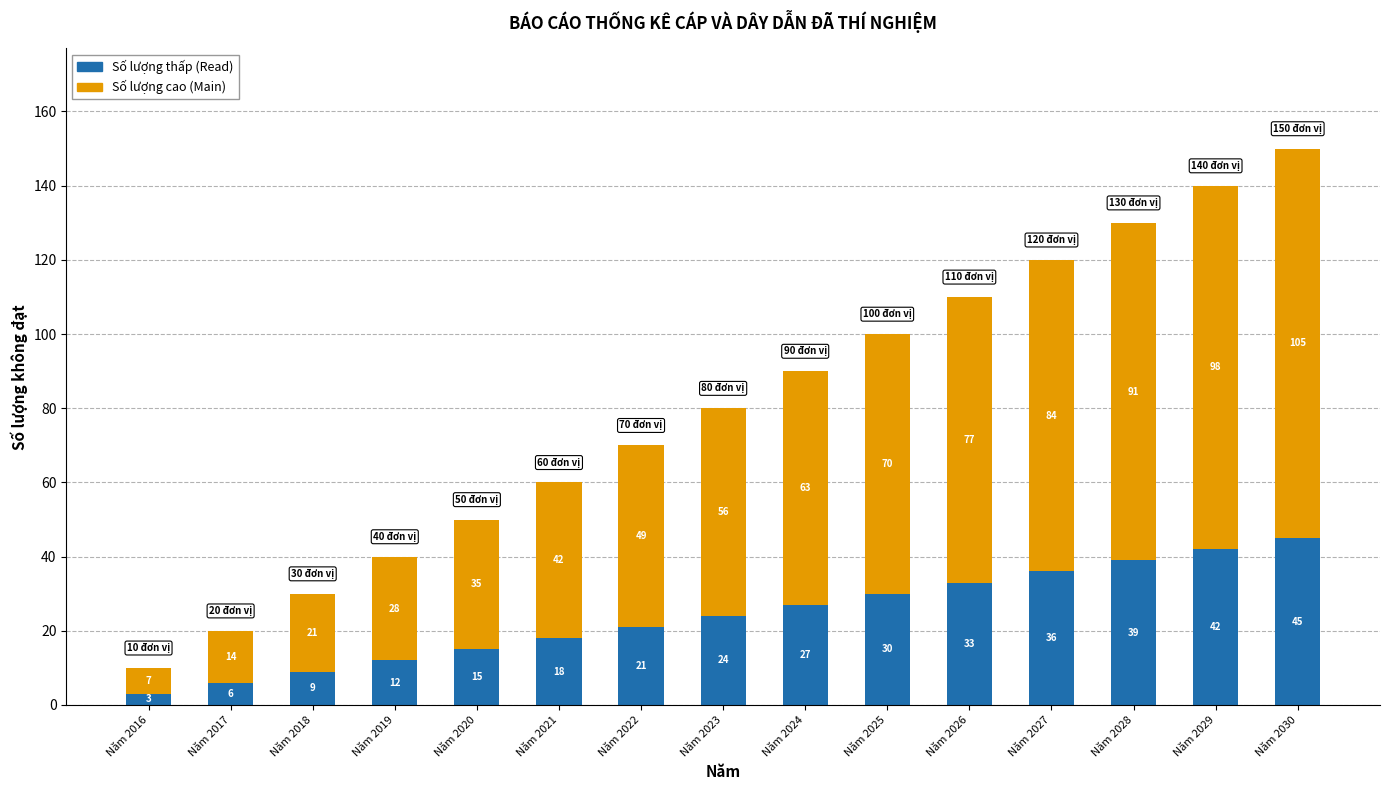

What is the lowest value of the Số lượng thấp (Read) series?

3